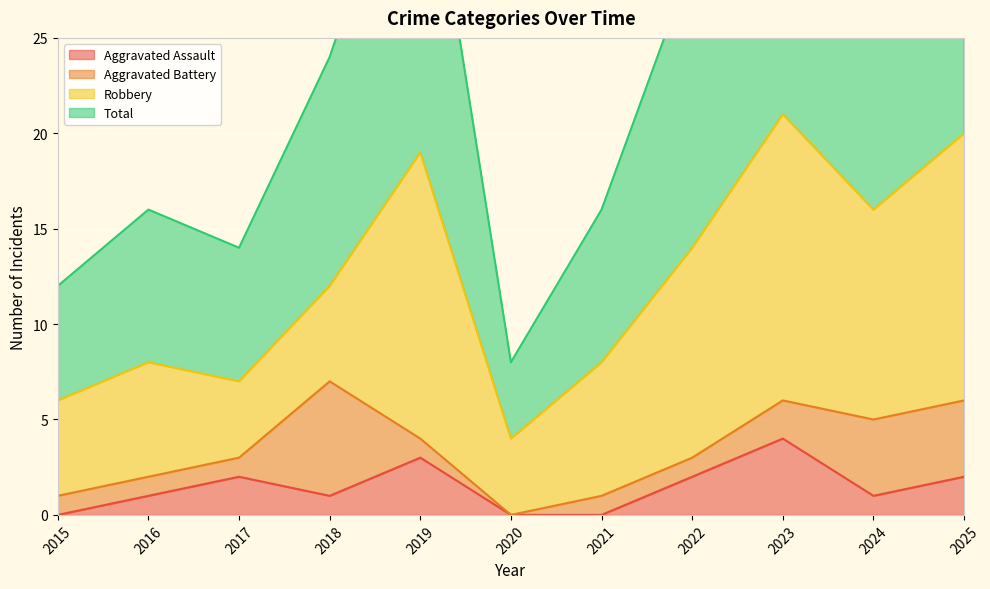

In Aggravated Assault, how many points are lower than both neighbors (excluding endpoints)?

2